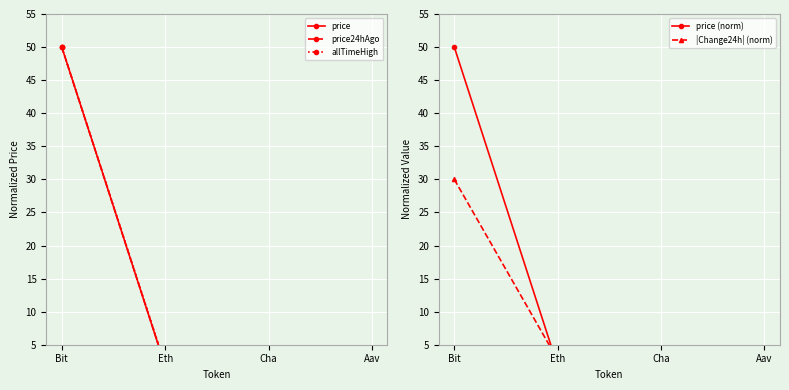

True or false: price (norm) has a value of 1.8 at Eth.

True